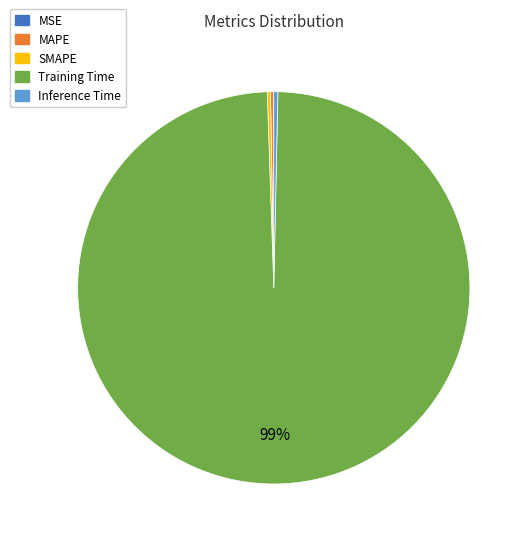

Which category has the biggest portion of the pie?

Training Time